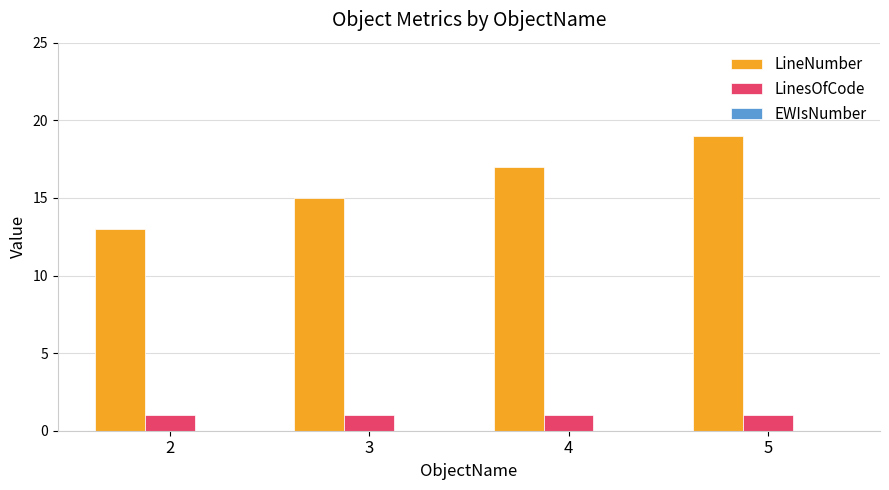

Which series changed the most between 4 and 5?

LineNumber